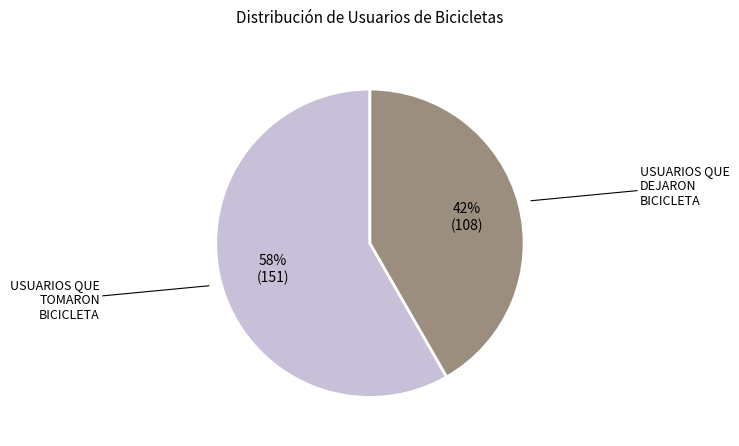

To the nearest percent, what percentage of the pie is USUARIOS QUE TOMARON BICICLETA?

58%